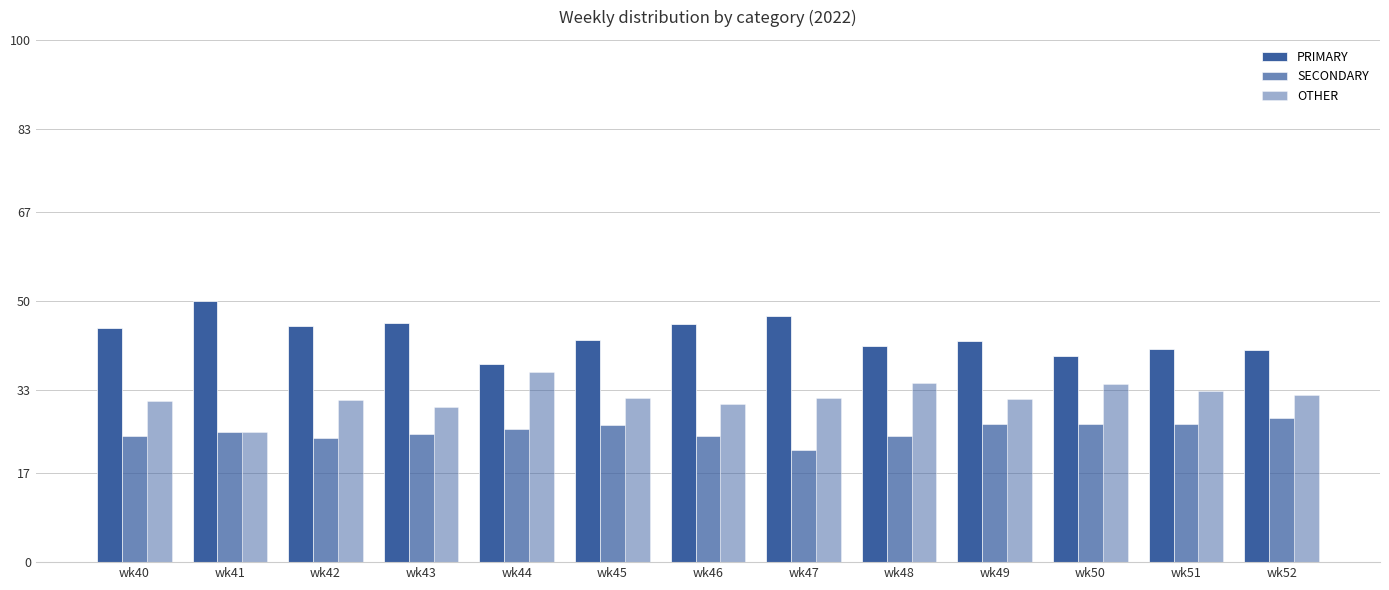

Which series has the widest spread of values?

PRIMARY